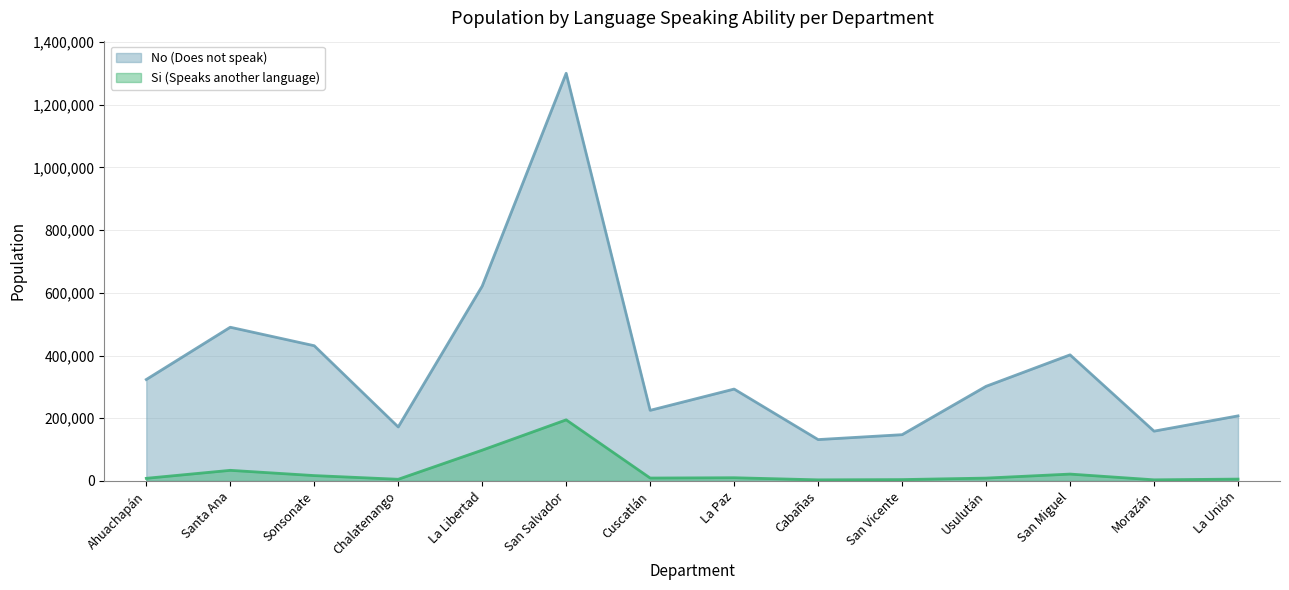

Does the chart have visible grid lines?

Yes